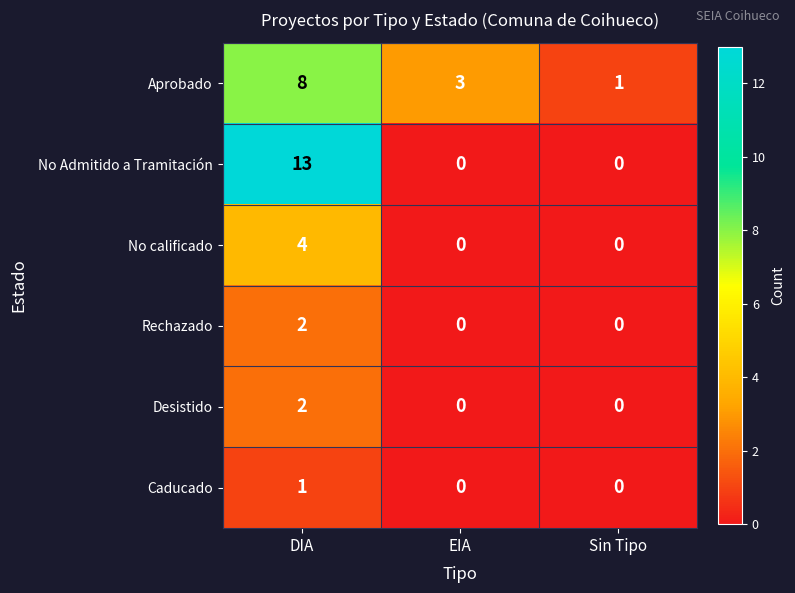

What is the maximum value shown in the chart?

13